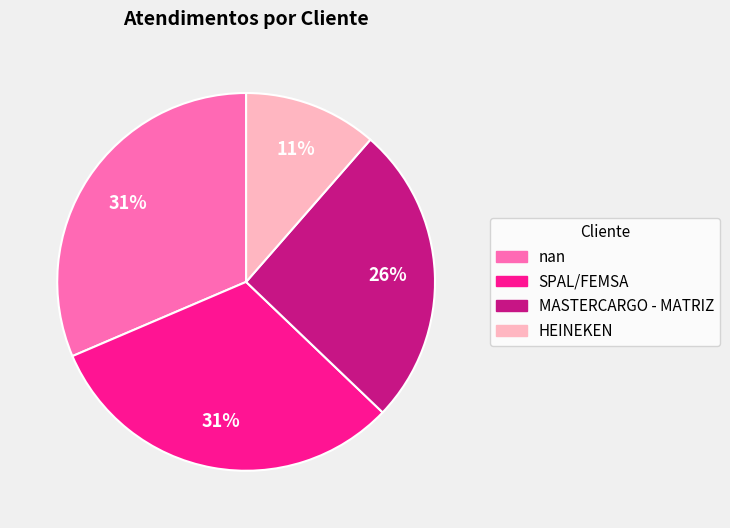

Combined, do SPAL/FEMSA and MASTERCARGO - MATRIZ account for over 50%?

Yes